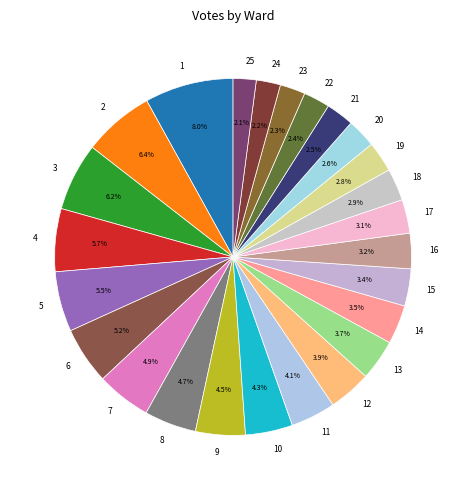

What is the ratio of the value at 25 to the value at 10?

0.5